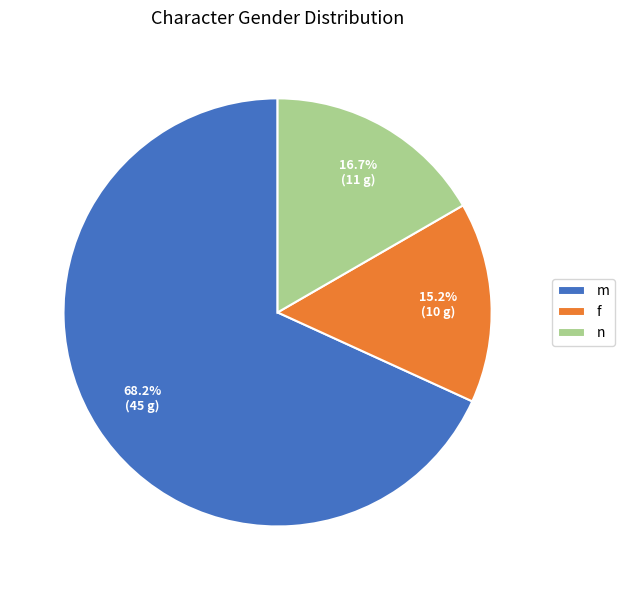

Which category has the smallest portion of the pie?

f